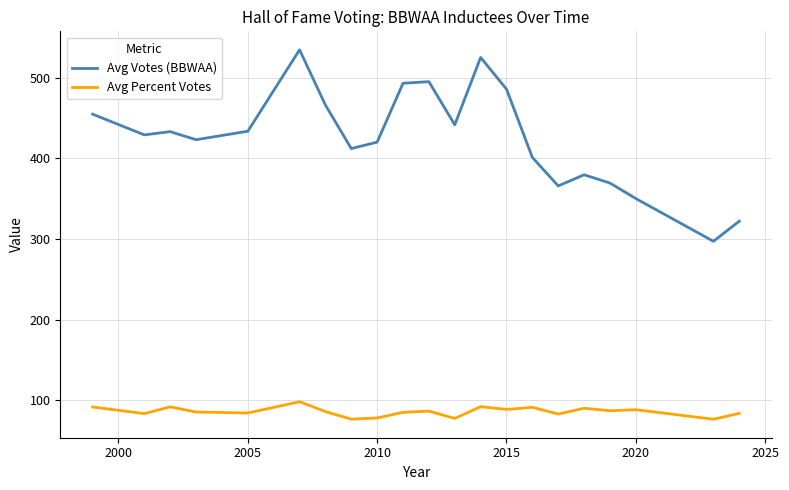

Does the chart display data point markers on the line(s)?

No